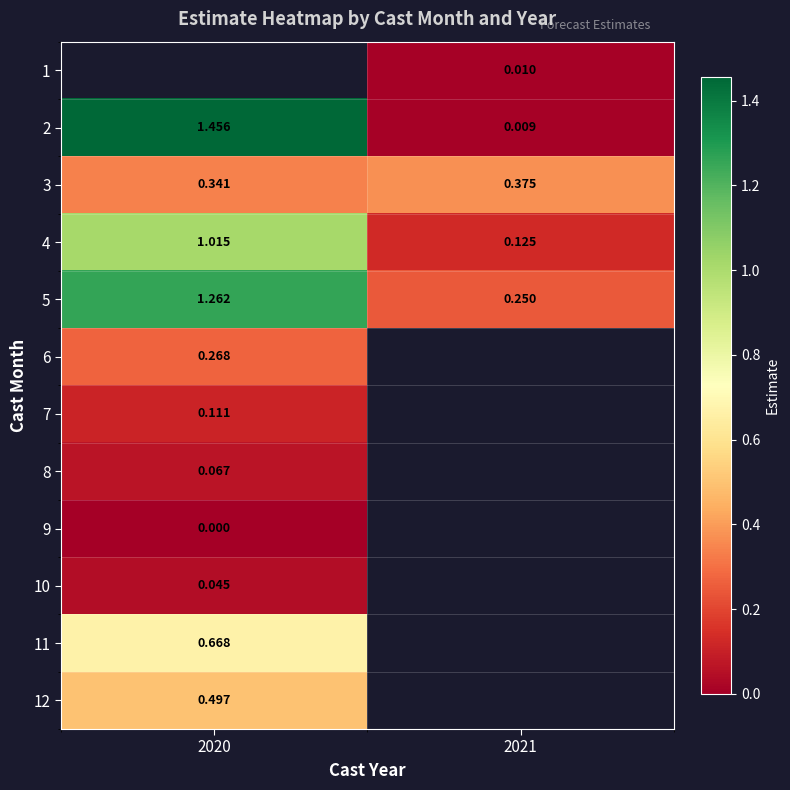

Is the value of 7 at 2020 greater than the value of 4 at 2021?

No